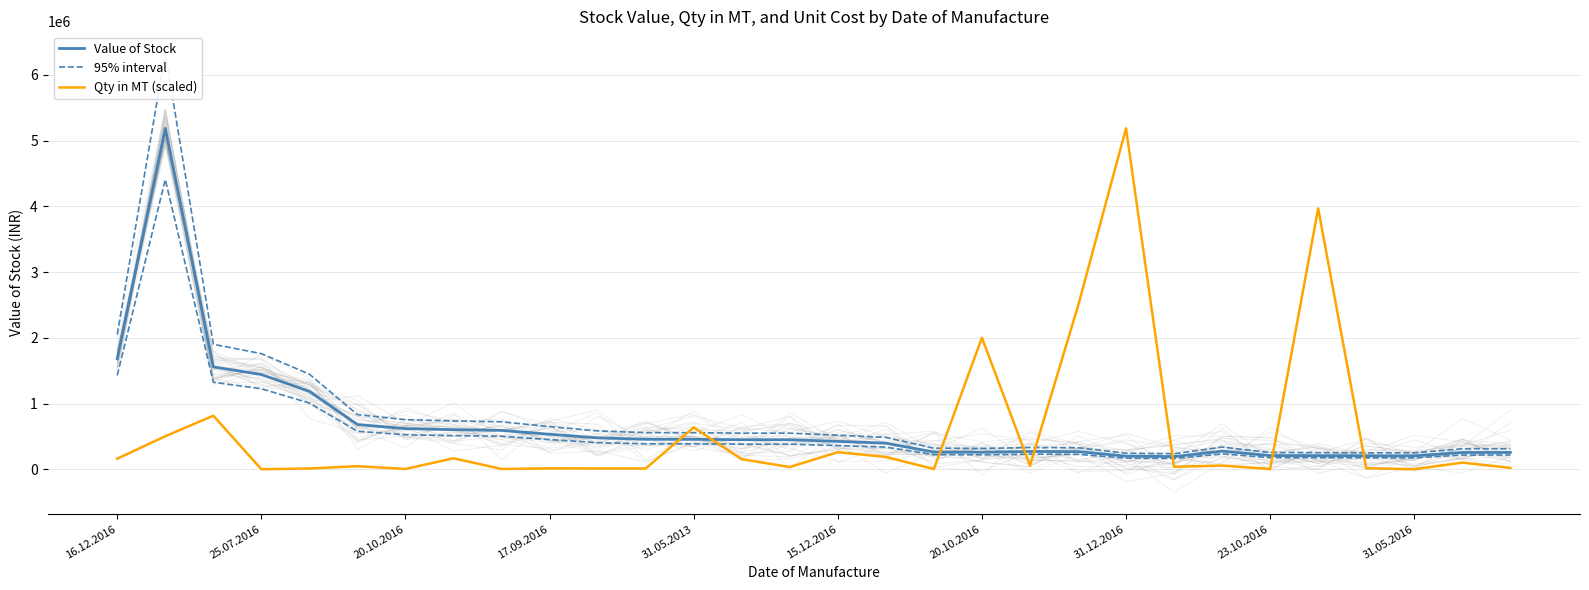

At how many categories does at least one series exceed 1464520?

8